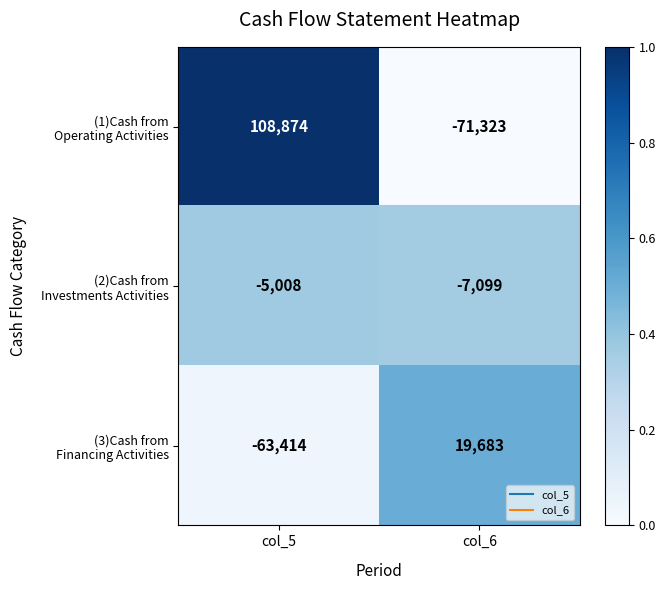

What is the total value across all series at col_5?

40452